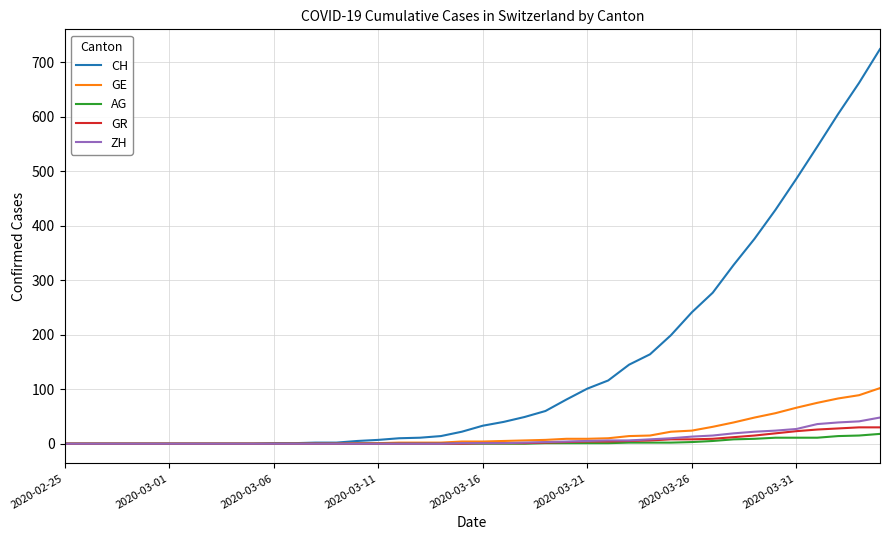

What are all the series names shown in the legend?

CH, GE, AG, GR, ZH